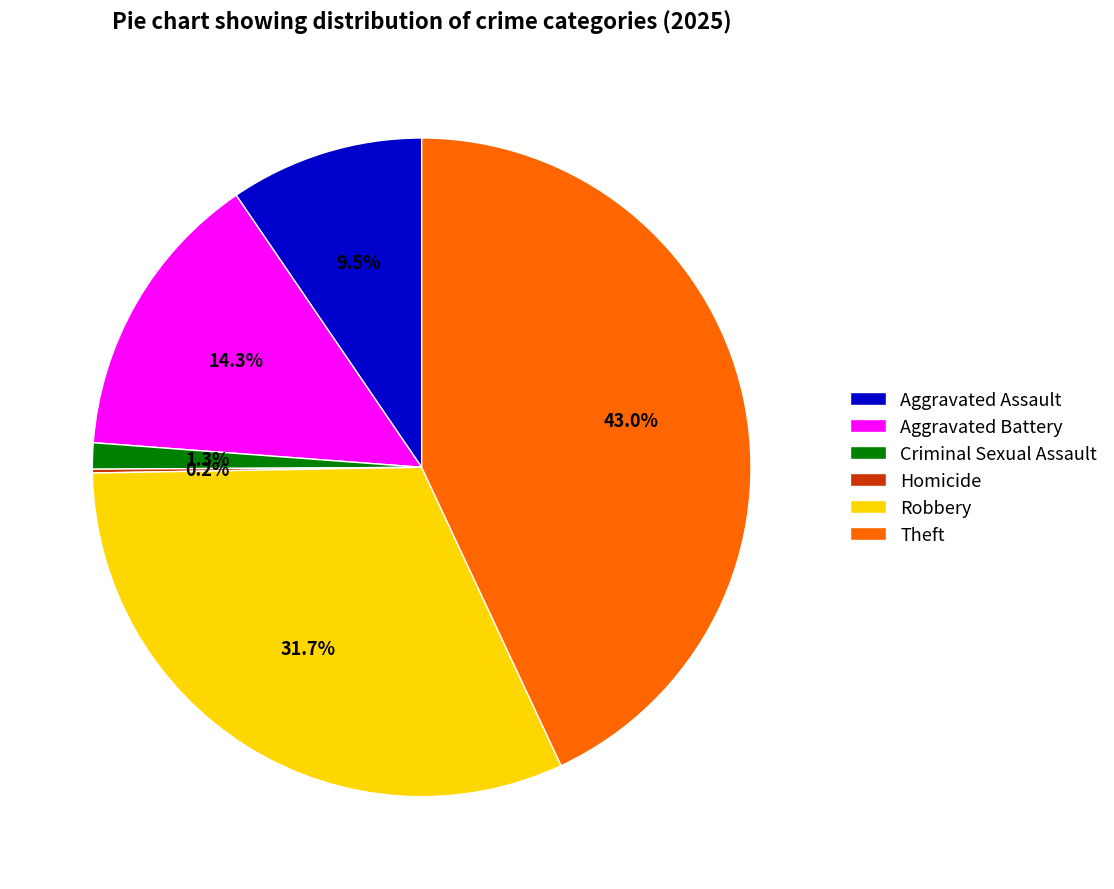

Combined, do Criminal Sexual Assault and Robbery account for over 50%?

No